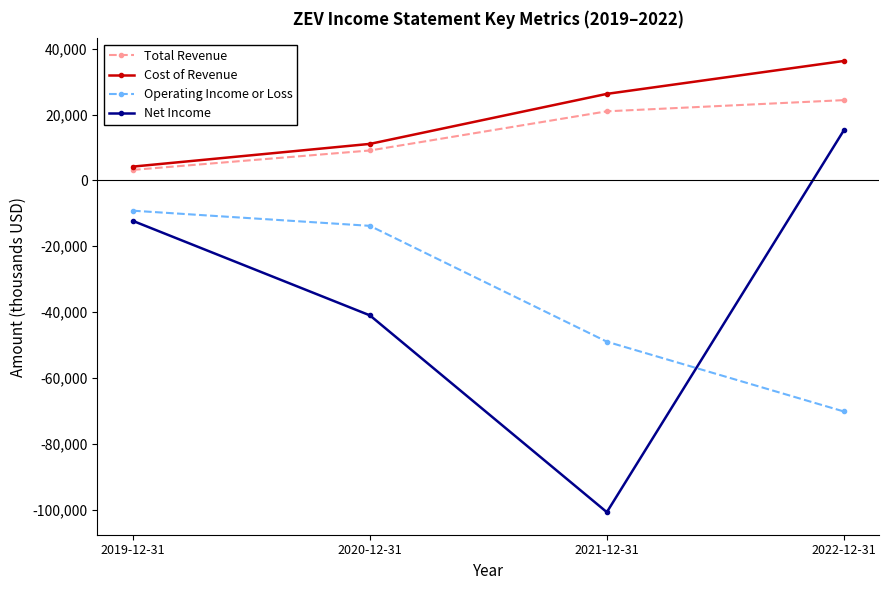

What is the spread (max minus min) of values at 2022-12-31?

106500